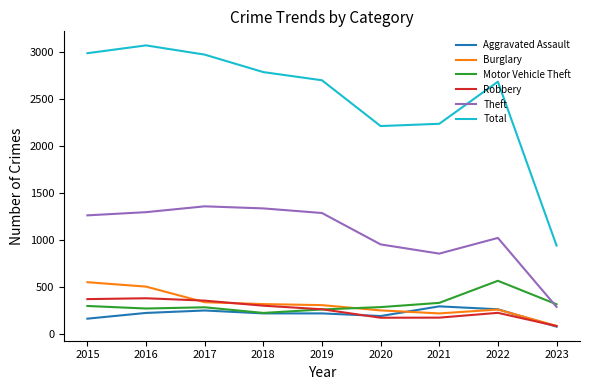

What is the sum of all Motor Vehicle Theft values?

2846